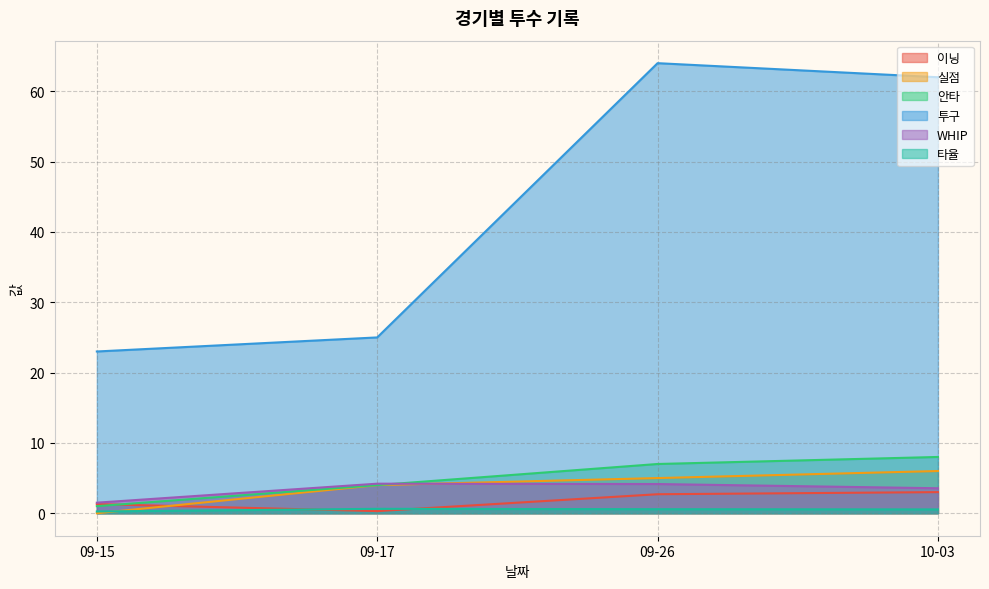

How many series are shown in this chart?

6